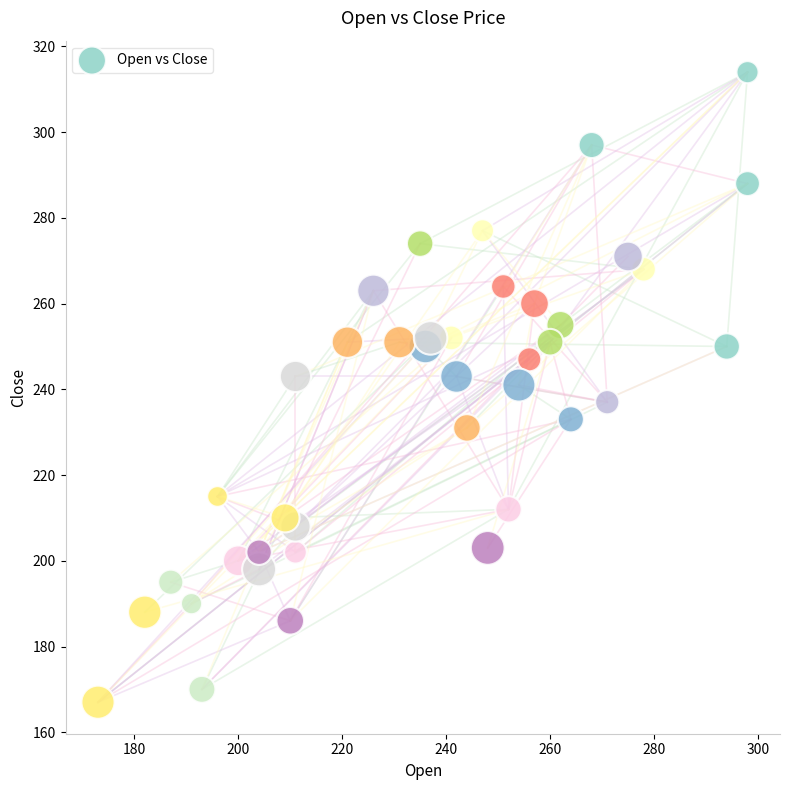

What is the range of Y values (max minus min)?

147